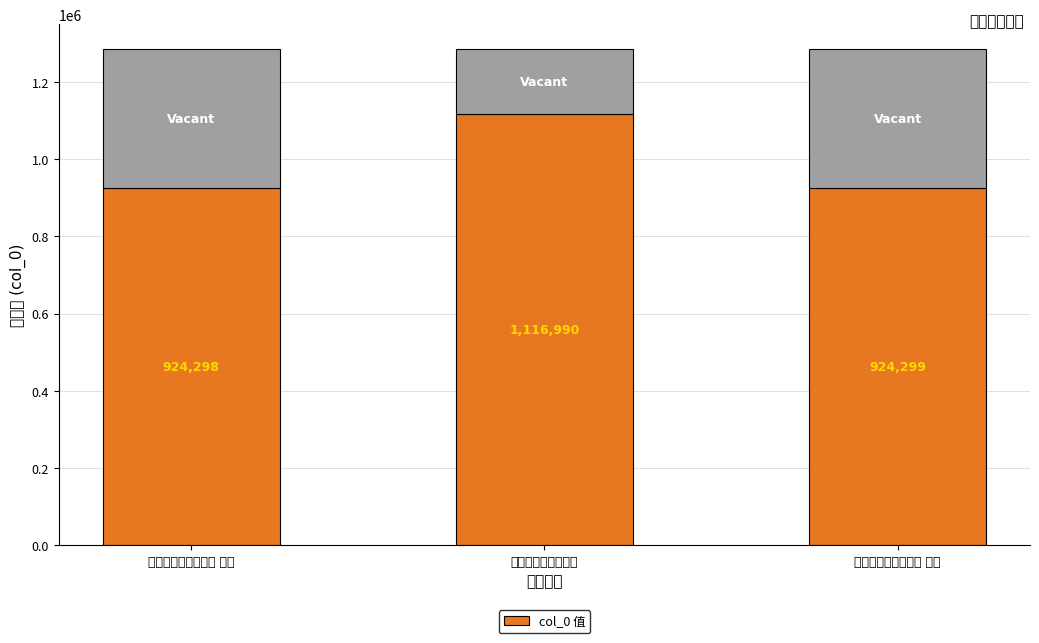

At which label does the data first exceed 924299?

滕达道龙图挽词二首